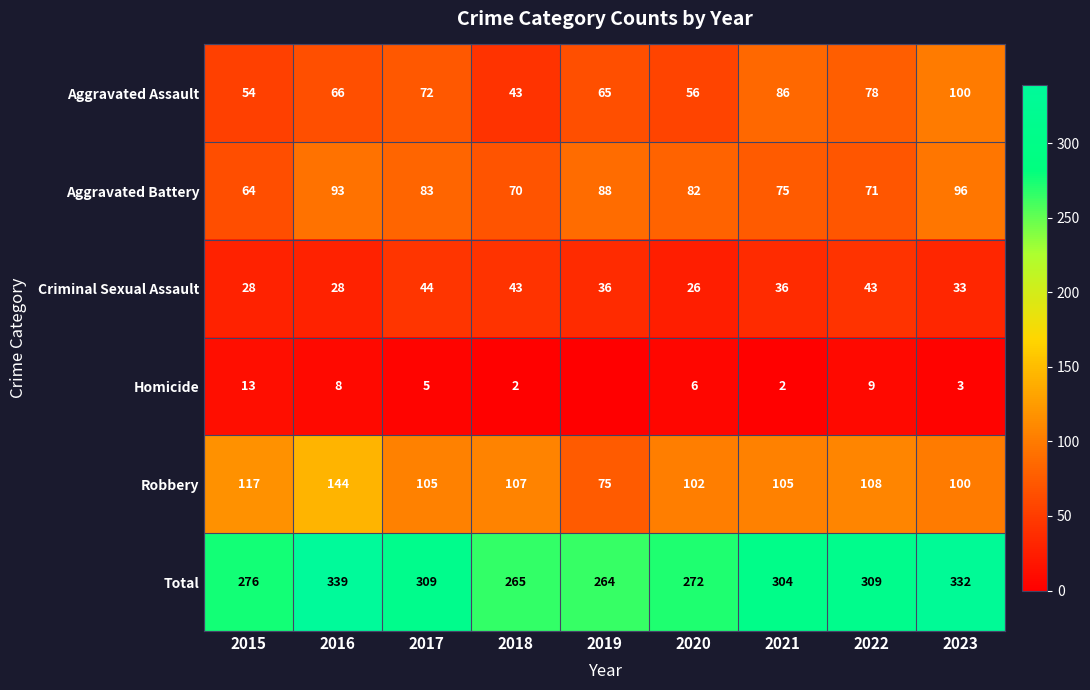

How many categories are shown in the chart?

9